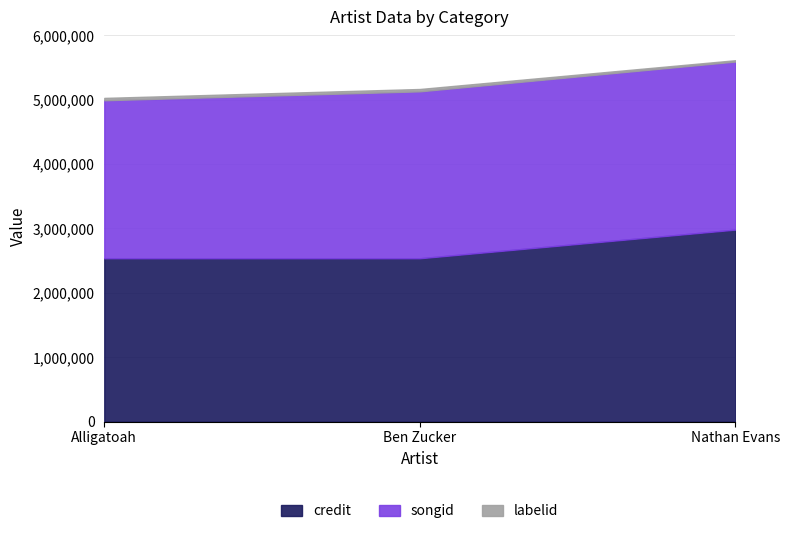

Reading right to left, transcribe all the data shown in this chart.

credit: 2982884	2537918	2537913
songid: 2609836	2592021	2453618
labelid: 20708	36579	36579